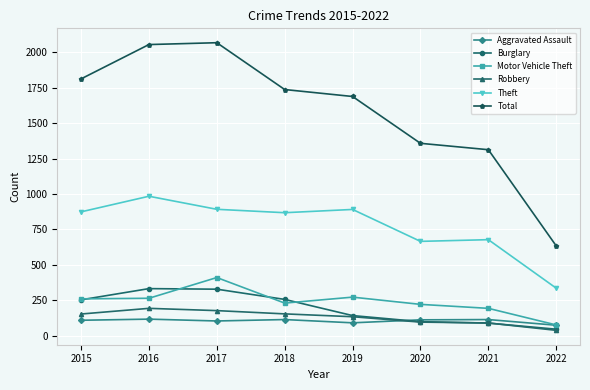

Is it true that Total equals 861 at 2022?

False